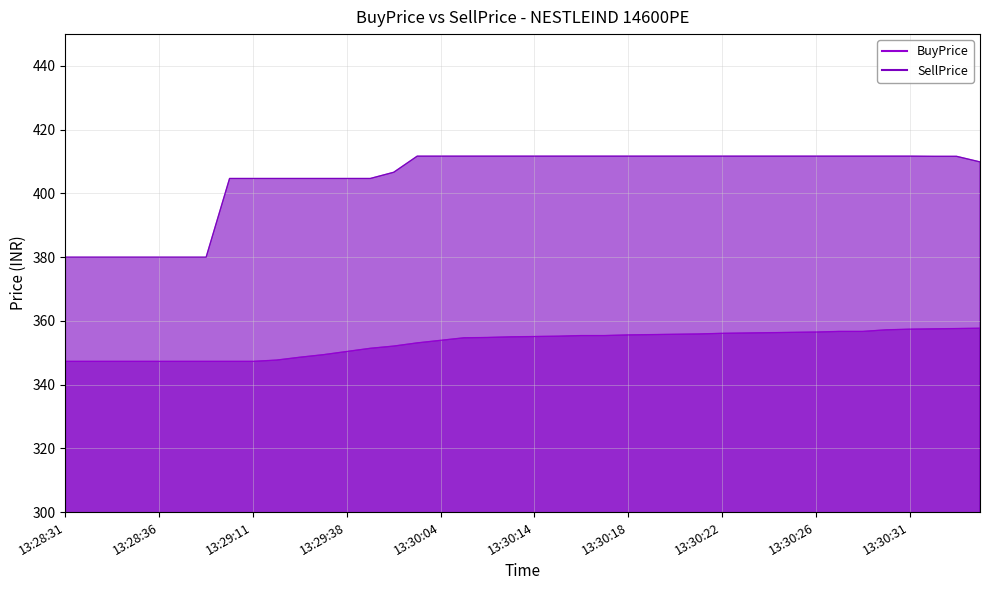

What is the average value of the BuyPrice series?

353.1